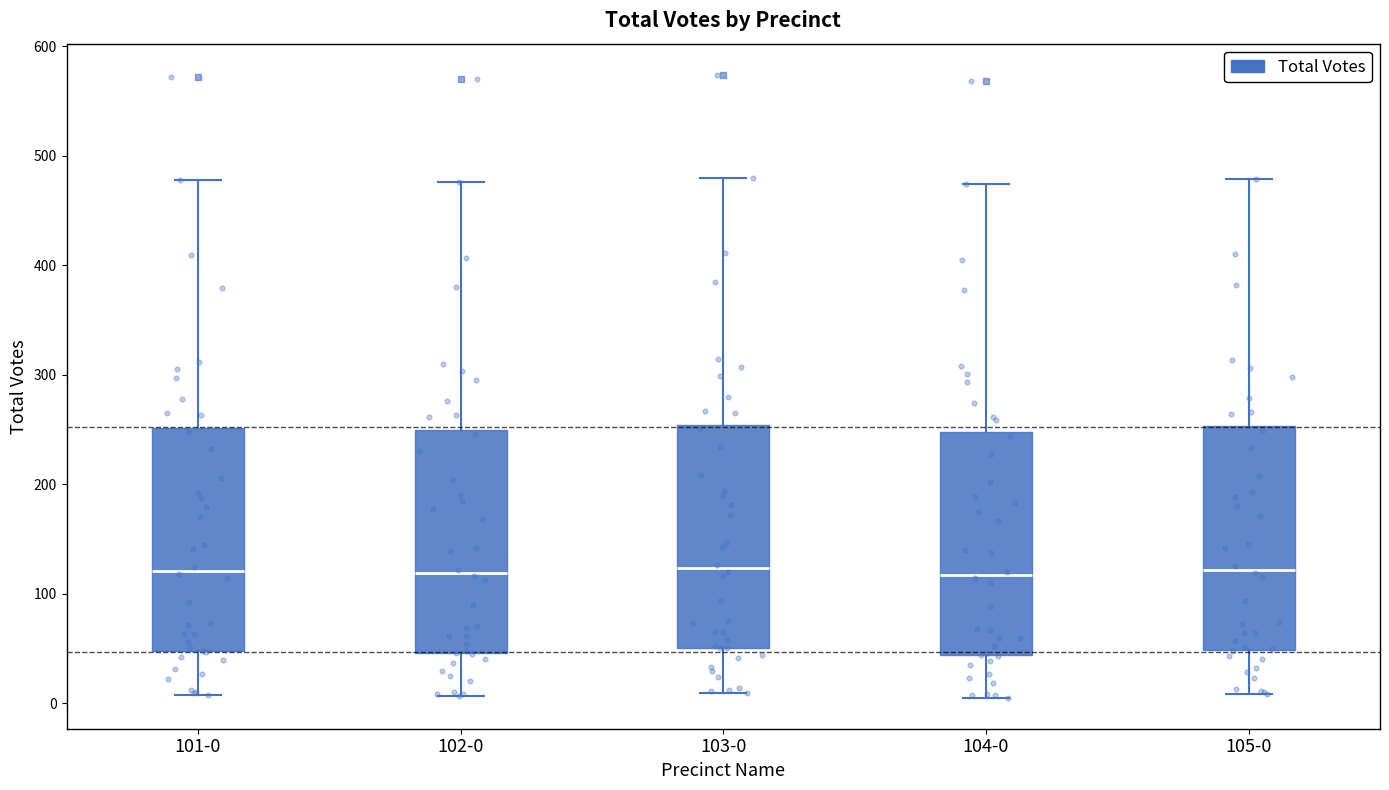

Reading left to right, transcribe this box plot: for each box, give where its median line is, the range the box spans, and where its two whiskers end, as read against the y-axis. The values are not printed on the chart, so give them approximately, as read against the axis.

101-0: median 120, box 50 to 250, whiskers 10 to 480
102-0: median 120, box 50 to 250, whiskers 10 to 480
103-0: median 120, box 50 to 250, whiskers 10 to 480
104-0: median 120, box 40 to 250, whiskers 10 to 470
105-0: median 120, box 50 to 250, whiskers 10 to 480